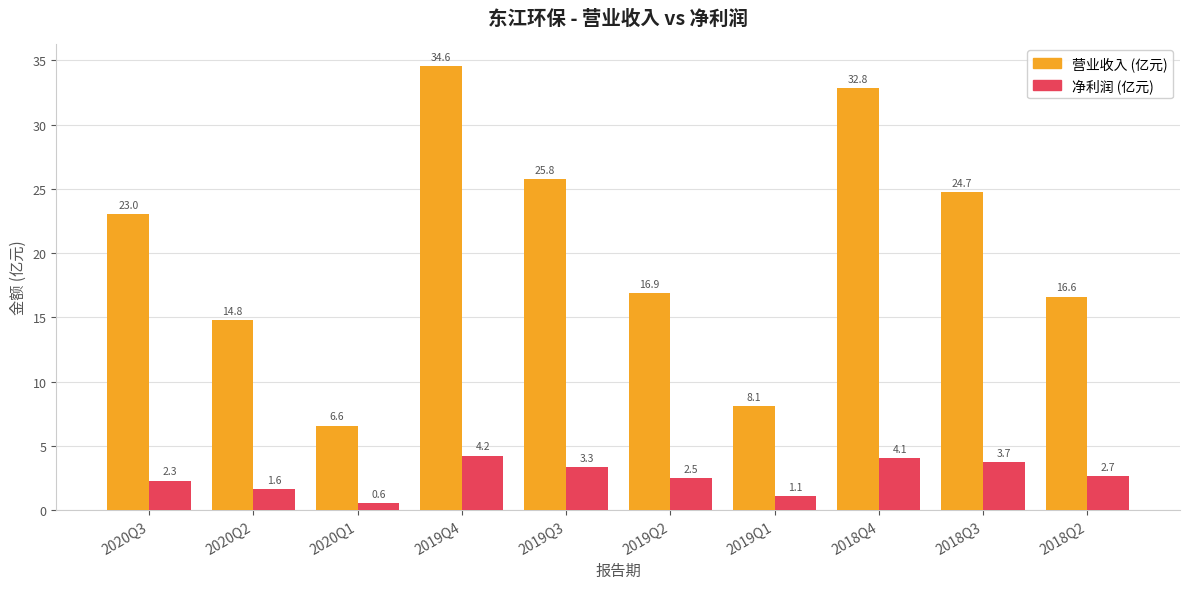

What is the total value across all series at 2019Q2?

19.4